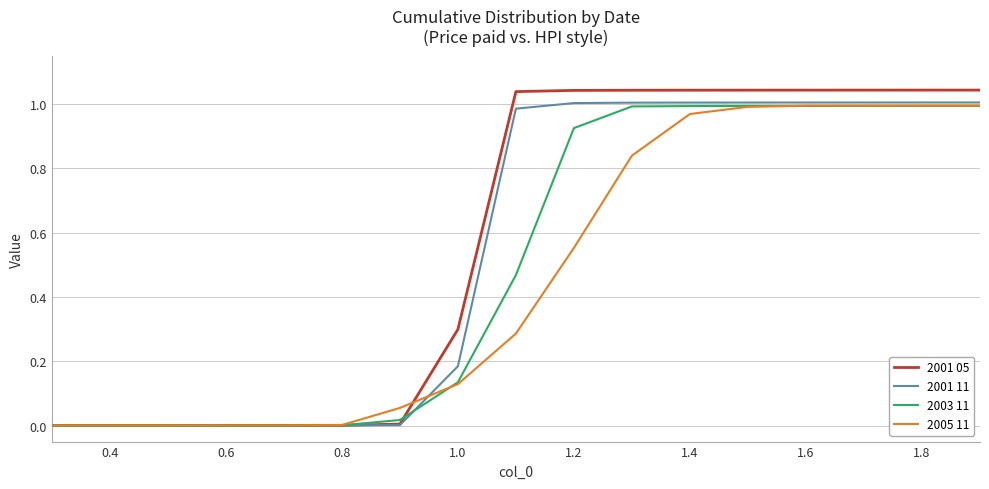

Rank the series by their average value, from lowest to highest.

2005 11, 2003 11, 2001 11, 2001 05